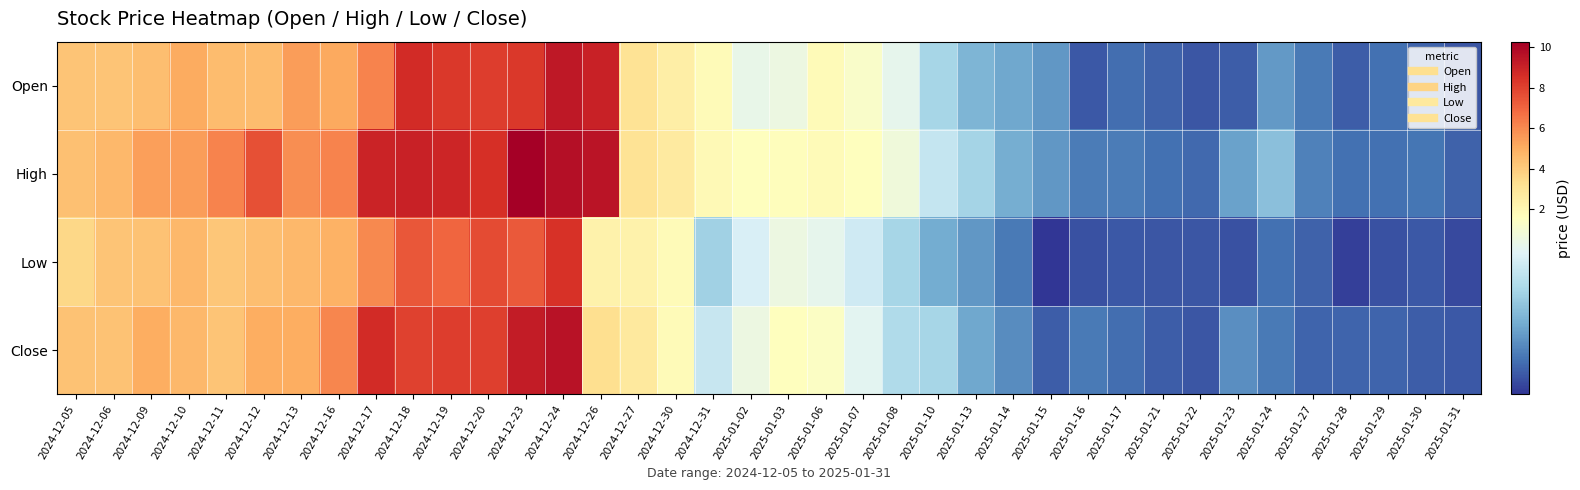

Reading right to left, transcribe all the data shown in this chart.

Open: 2025-01-31=0.9	2025-01-30=0.9	2025-01-29=0.9	2025-01-28=0.9	2025-01-27=1.0	2025-01-24=1.1	2025-01-23=0.9	2025-01-22=0.9	2025-01-21=0.9	2025-01-17=0.9	2025-01-16=0.9	2025-01-15=1.1	2025-01-14=1.1	2025-01-13=1.1	2025-01-10=1.3	2025-01-08=1.4	2025-01-07=1.6	2025-01-06=1.8	2025-01-03=1.5	2025-01-02=1.5	2024-12-31=1.8	2024-12-30=2.5	2024-12-27=3.1	2024-12-26=9.0	2024-12-24=9.3	2024-12-23=8.3	2024-12-20=8.2	2024-12-19=8.3	2024-12-18=8.7	2024-12-17=6.2	2024-12-16=5.1	2024-12-13=5.5	2024-12-12=4.5	2024-12-11=4.5	2024-12-10=5.1	2024-12-09=4.5	2024-12-06=4.3	2024-12-05=4.2
High: 2025-01-31=0.9	2025-01-30=1.0	2025-01-29=0.9	2025-01-28=0.9	2025-01-27=1.0	2025-01-24=1.2	2025-01-23=1.1	2025-01-22=0.9	2025-01-21=0.9	2025-01-17=1.0	2025-01-16=1.0	2025-01-15=1.1	2025-01-14=1.1	2025-01-13=1.2	2025-01-10=1.3	2025-01-08=1.5	2025-01-07=1.6	2025-01-06=1.8	2025-01-03=1.7	2025-01-02=1.6	2024-12-31=1.9	2024-12-30=2.7	2024-12-27=3.1	2024-12-26=9.5	2024-12-24=9.7	2024-12-23=10.3	2024-12-20=8.6	2024-12-19=8.9	2024-12-18=9.0	2024-12-17=8.9	2024-12-16=6.2	2024-12-13=5.9	2024-12-12=7.6	2024-12-11=6.2	2024-12-10=5.5	2024-12-09=5.4	2024-12-06=4.7	2024-12-05=4.4
Low: 2025-01-31=0.8	2025-01-30=0.9	2025-01-29=0.9	2025-01-28=0.8	2025-01-27=0.9	2025-01-24=0.9	2025-01-23=0.9	2025-01-22=0.9	2025-01-21=0.9	2025-01-17=0.9	2025-01-16=0.9	2025-01-15=0.8	2025-01-14=1.0	2025-01-13=1.1	2025-01-10=1.1	2025-01-08=1.3	2025-01-07=1.4	2025-01-06=1.4	2025-01-03=1.5	2025-01-02=1.4	2024-12-31=1.2	2024-12-30=1.8	2024-12-27=2.3	2024-12-26=2.3	2024-12-24=8.4	2024-12-23=7.3	2024-12-20=7.7	2024-12-19=7.0	2024-12-18=7.4	2024-12-17=6.0	2024-12-16=4.9	2024-12-13=4.7	2024-12-12=4.5	2024-12-11=4.2	2024-12-10=4.7	2024-12-09=4.3	2024-12-06=4.3	2024-12-05=3.6
Close: 2025-01-31=0.9	2025-01-30=0.9	2025-01-29=0.9	2025-01-28=0.9	2025-01-27=0.9	2025-01-24=1.0	2025-01-23=1.0	2025-01-22=0.9	2025-01-21=0.9	2025-01-17=0.9	2025-01-16=1.0	2025-01-15=0.9	2025-01-14=1.0	2025-01-13=1.1	2025-01-10=1.3	2025-01-08=1.3	2025-01-07=1.4	2025-01-06=1.6	2025-01-03=1.6	2025-01-02=1.5	2024-12-31=1.4	2024-12-30=1.8	2024-12-27=2.7	2024-12-26=3.3	2024-12-24=9.6	2024-12-23=9.2	2024-12-20=8.0	2024-12-19=8.2	2024-12-18=8.0	2024-12-17=8.7	2024-12-16=6.1	2024-12-13=5.0	2024-12-12=5.0	2024-12-11=4.2	2024-12-10=4.7	2024-12-09=5.0	2024-12-06=4.3	2024-12-05=4.3